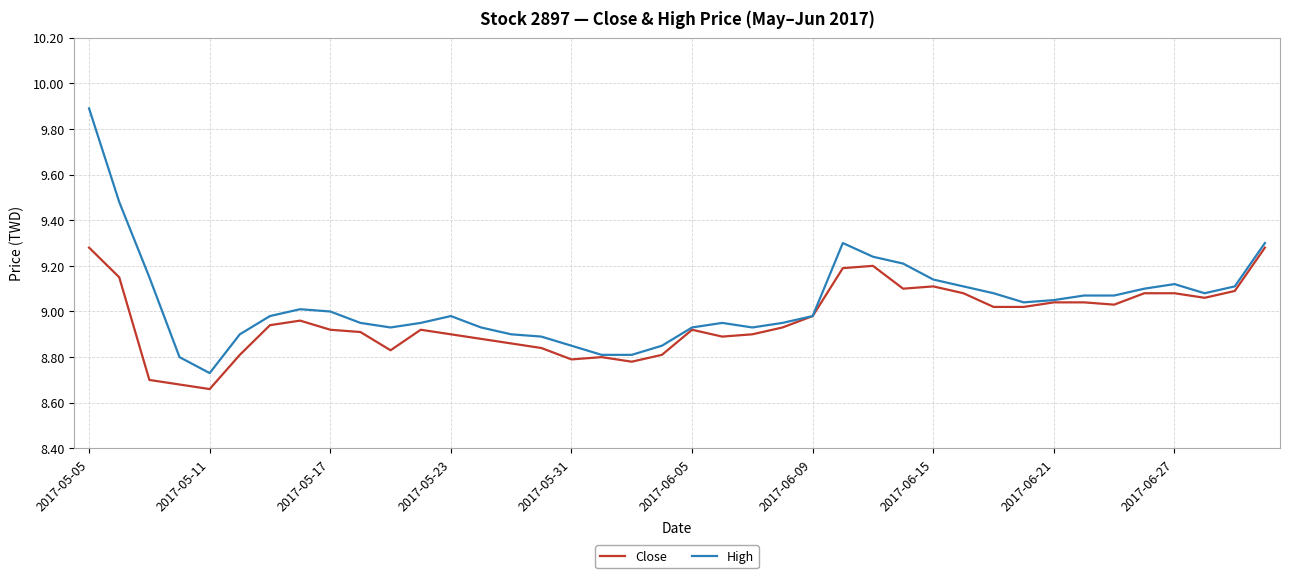

Which series has the largest range (max minus min)?

High